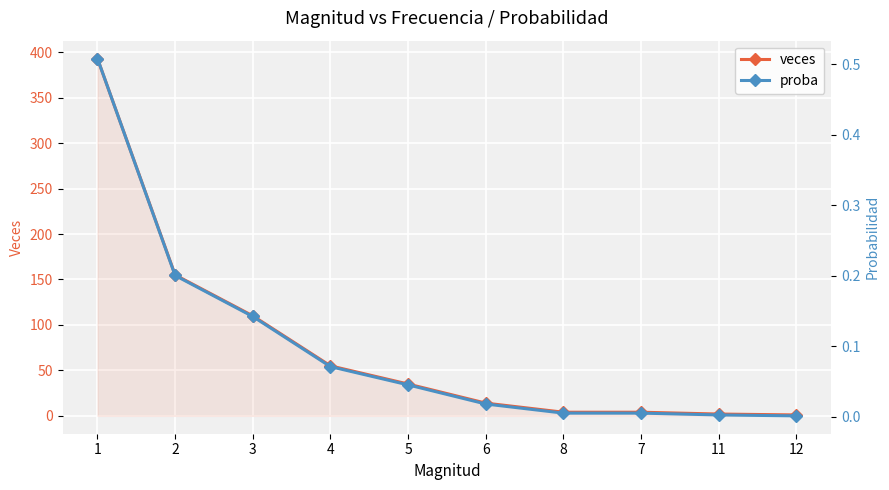

True or false: veces has more than 2 points higher than both neighbors.

False